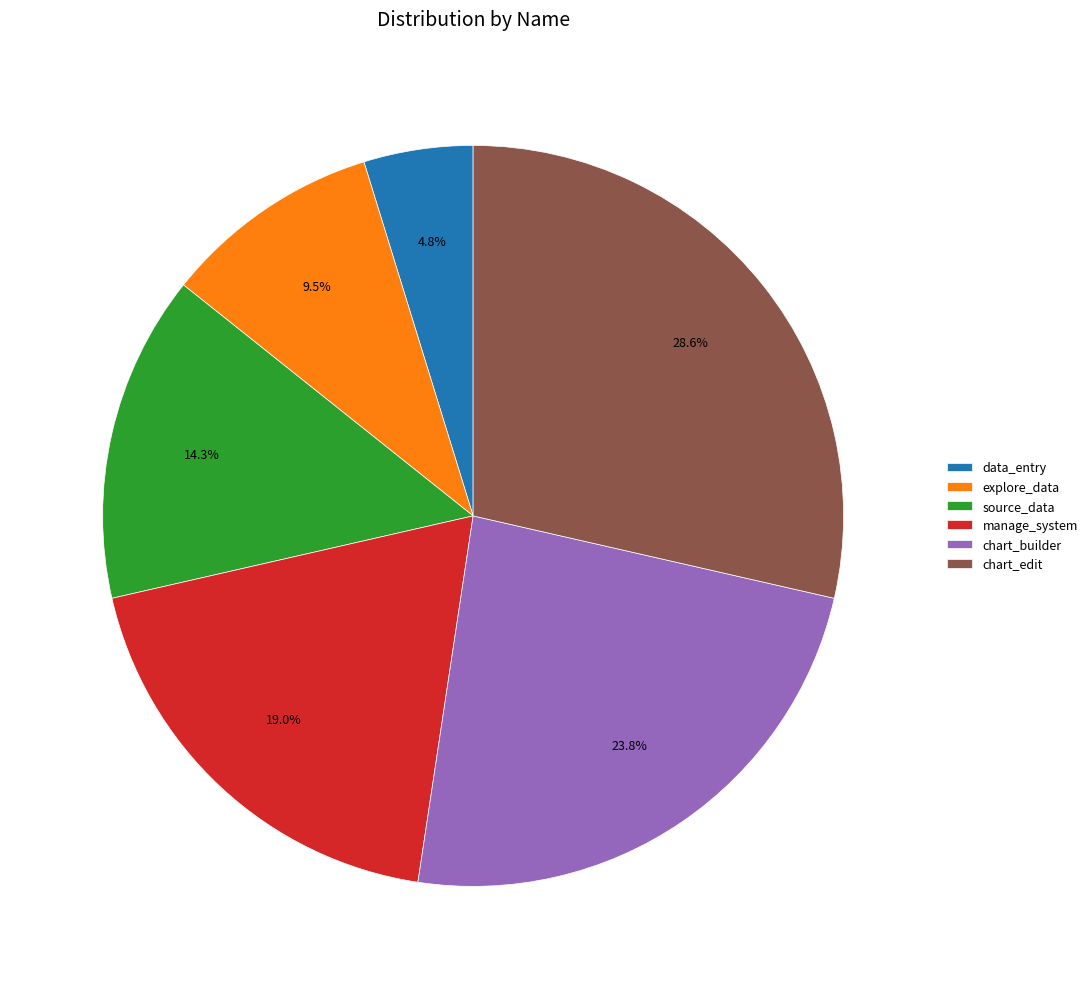

To the nearest percent, what is the difference between the largest and smallest slice percentages?

24%